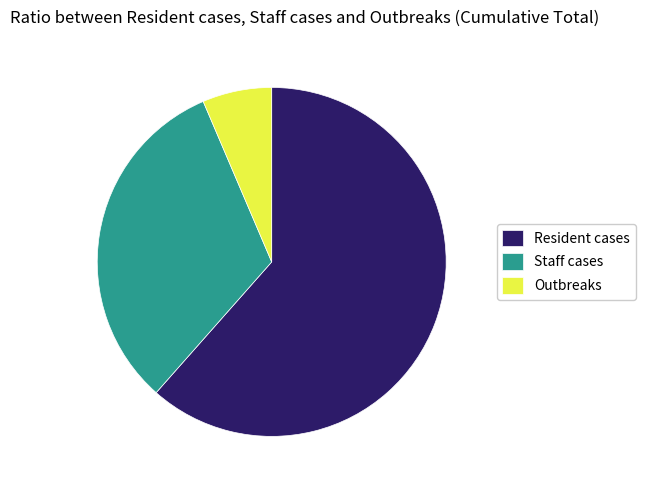

Between Outbreaks and Resident cases, which is larger?

Resident cases